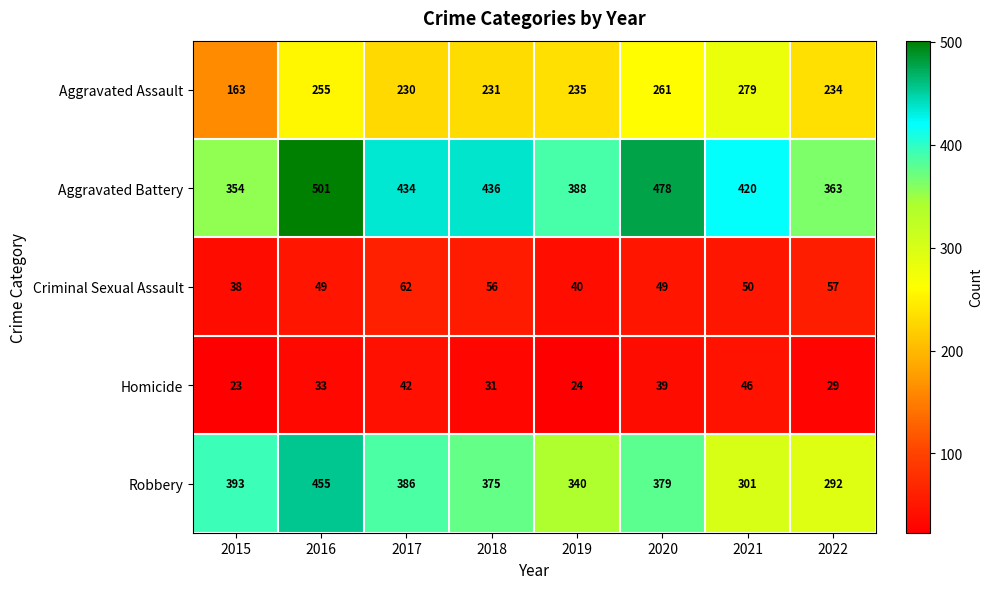

Where does the Aggravated Battery series first go above 434?

2016